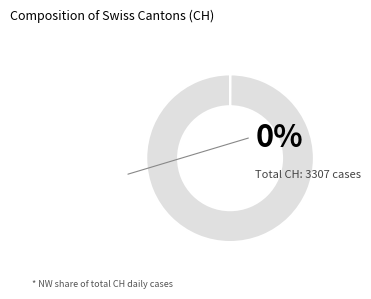

Is there a majority slice in this chart?

Yes